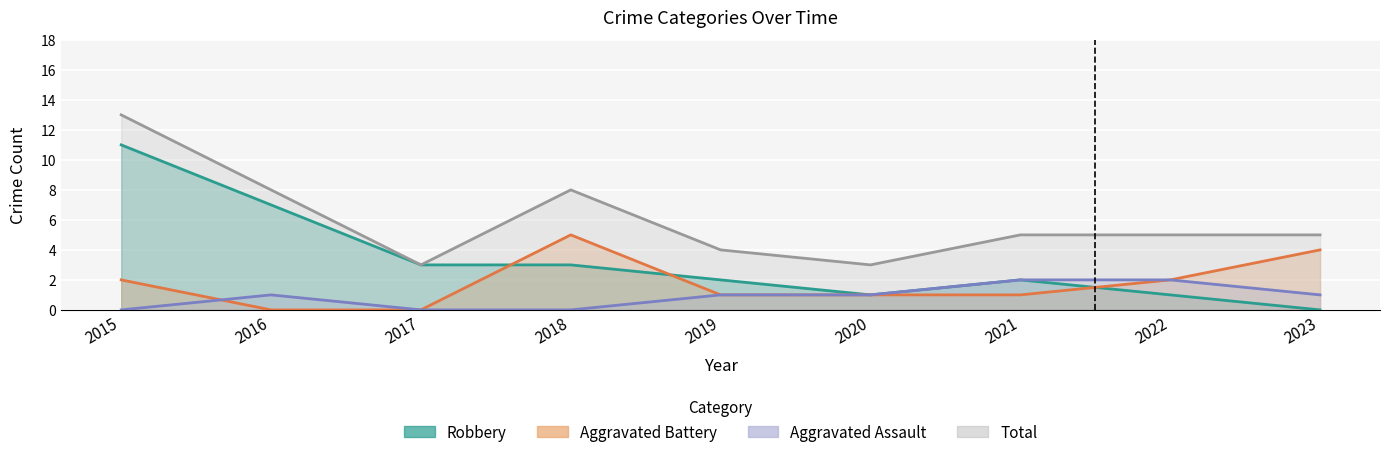

Where is the first local minimum for Robbery?

2020